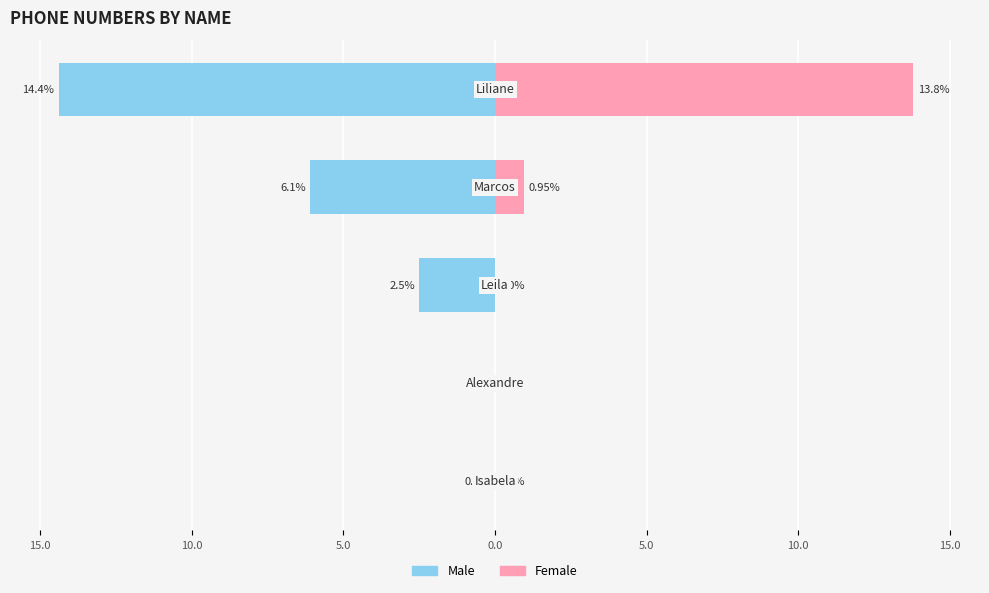

How many bars are there in total?

10